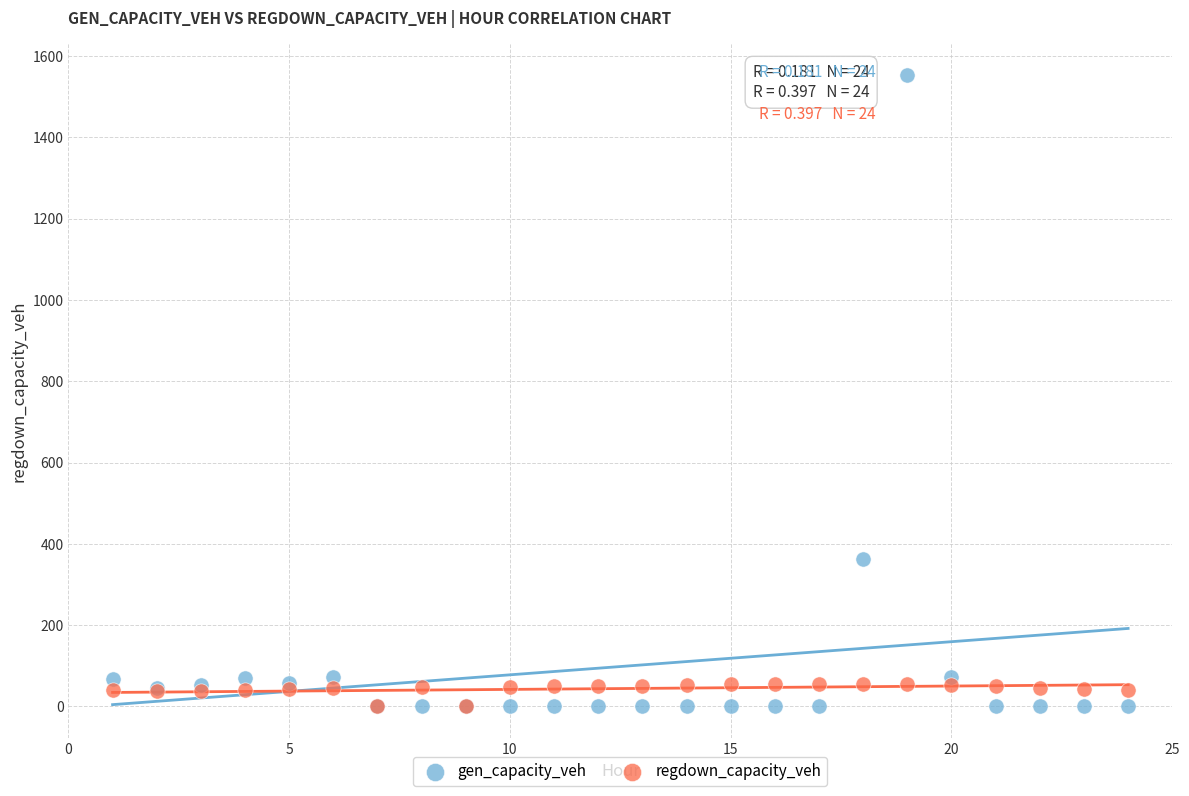

What are all the series names shown in the legend?

gen_capacity_veh, regdown_capacity_veh